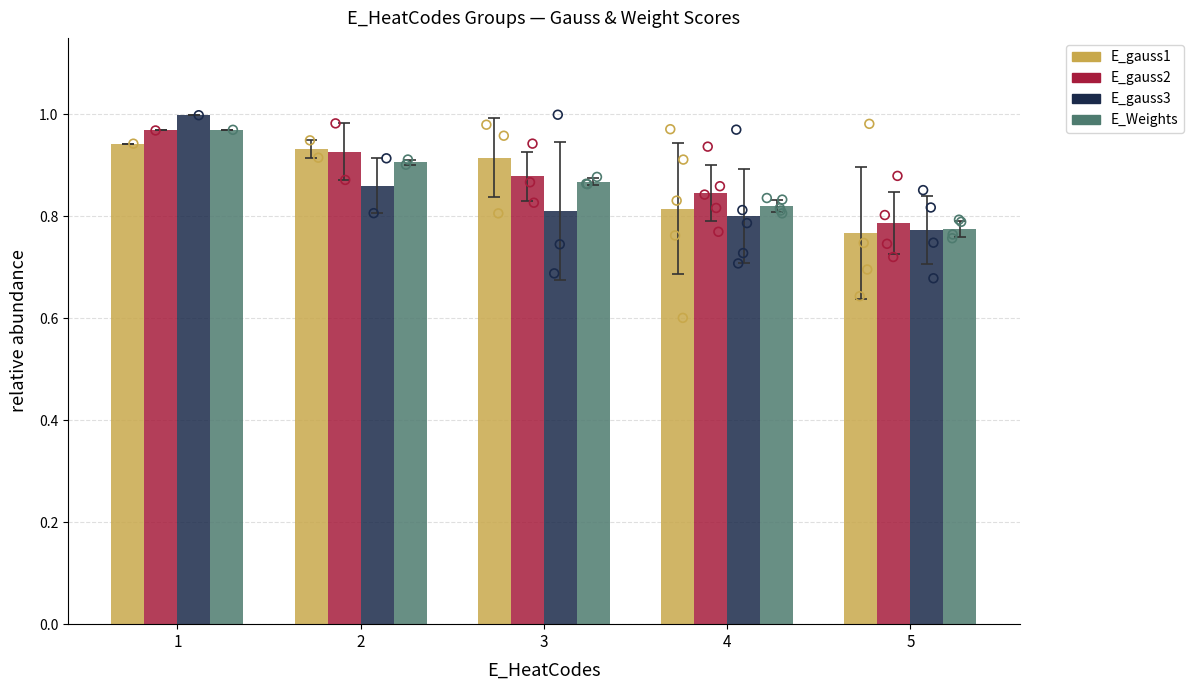

Which series has the largest Y range (max minus min)?

E_gauss3